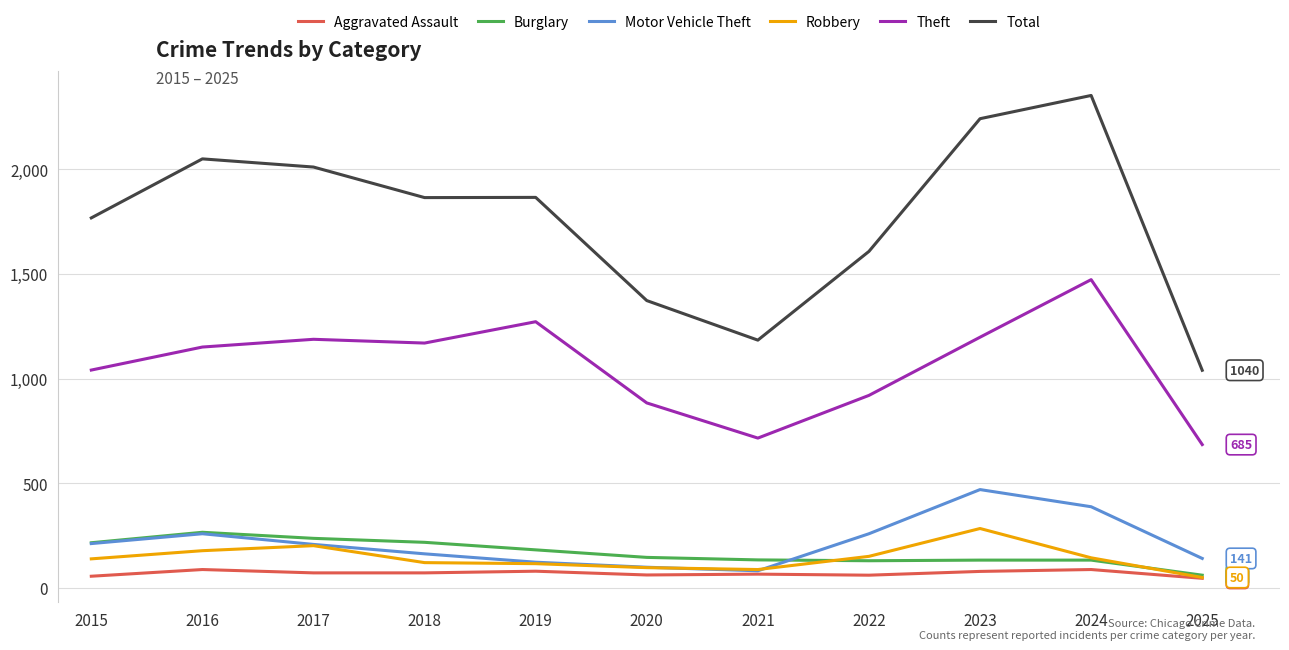

What is the difference between the maximum and minimum values in the Total series?

1313